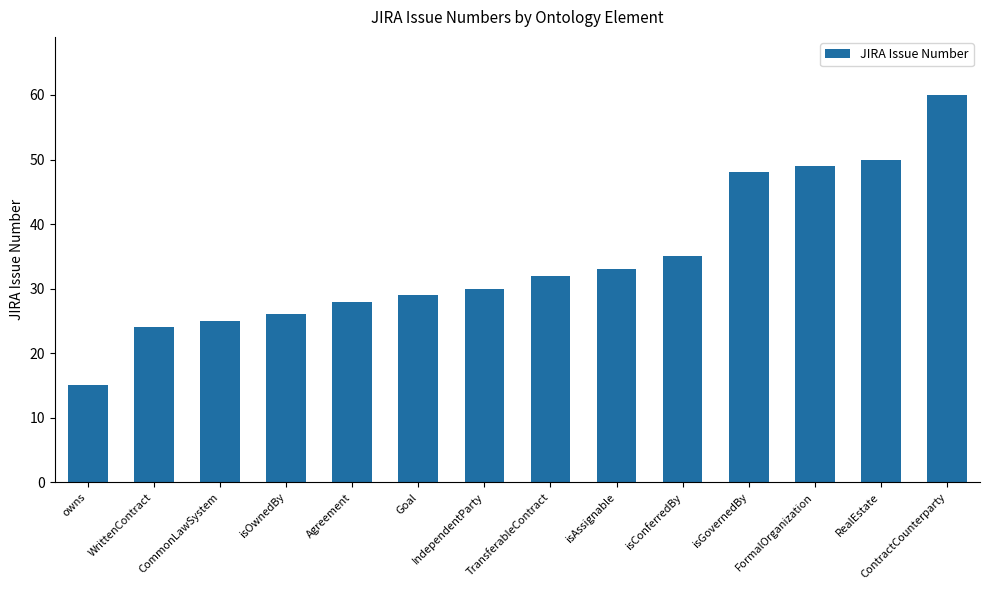

What is the difference between the maximum and minimum values?

45